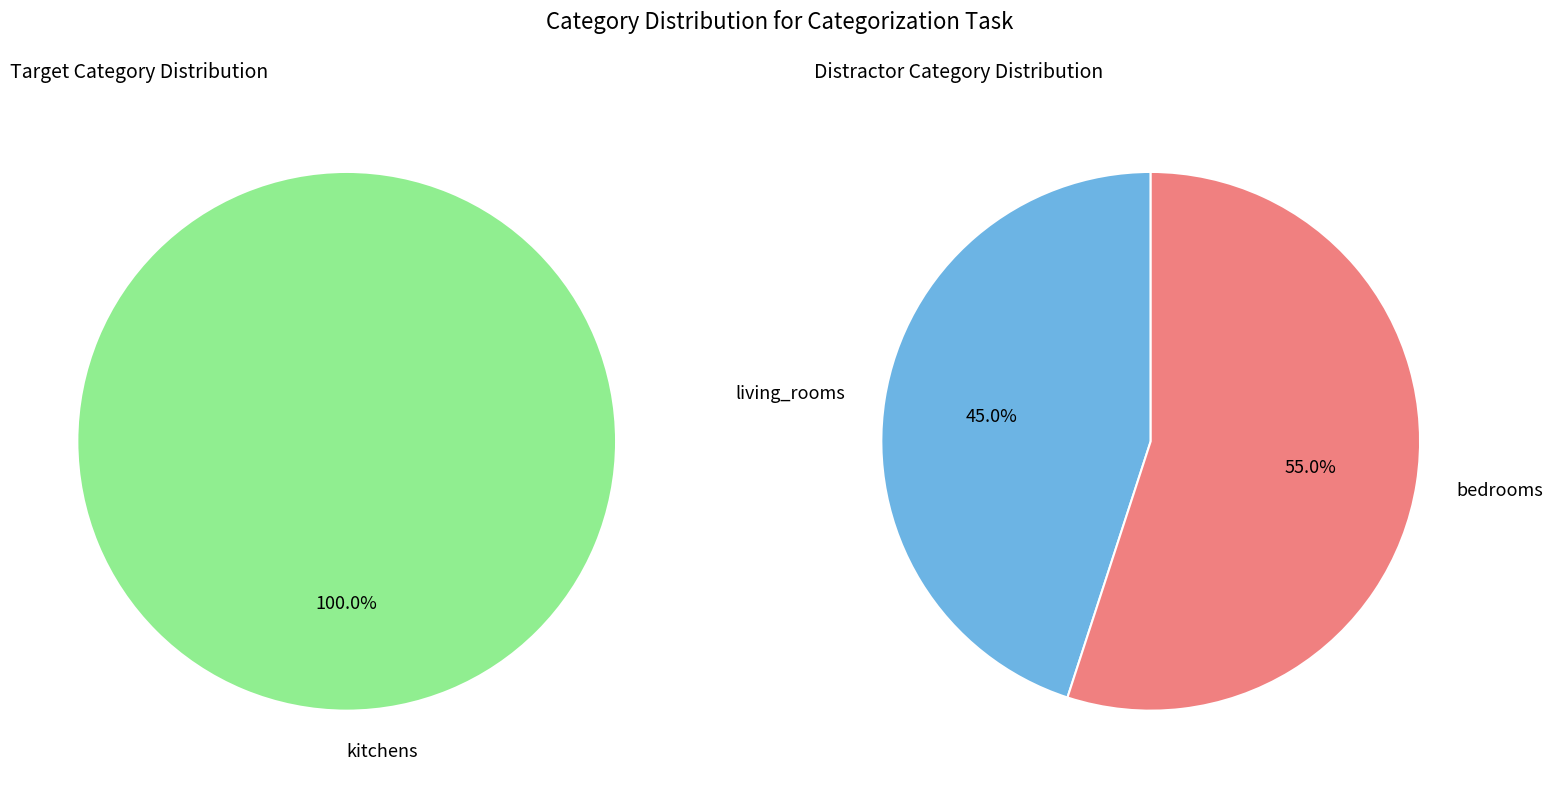

Does bedrooms represent more than half of the total?

No